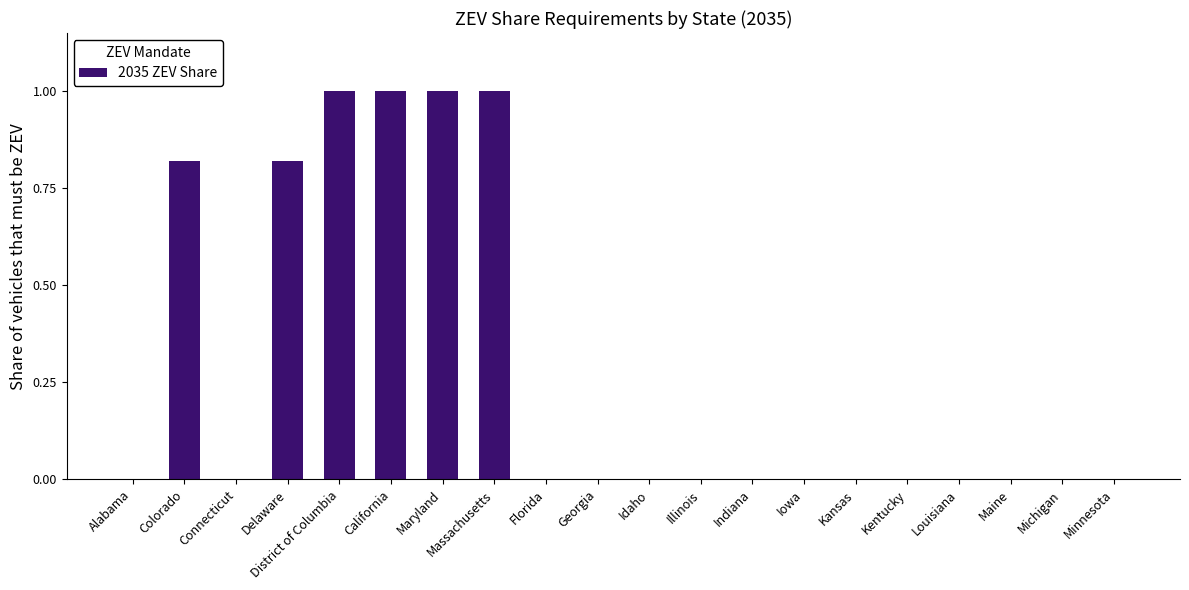

What is the sum of all values?

5.6